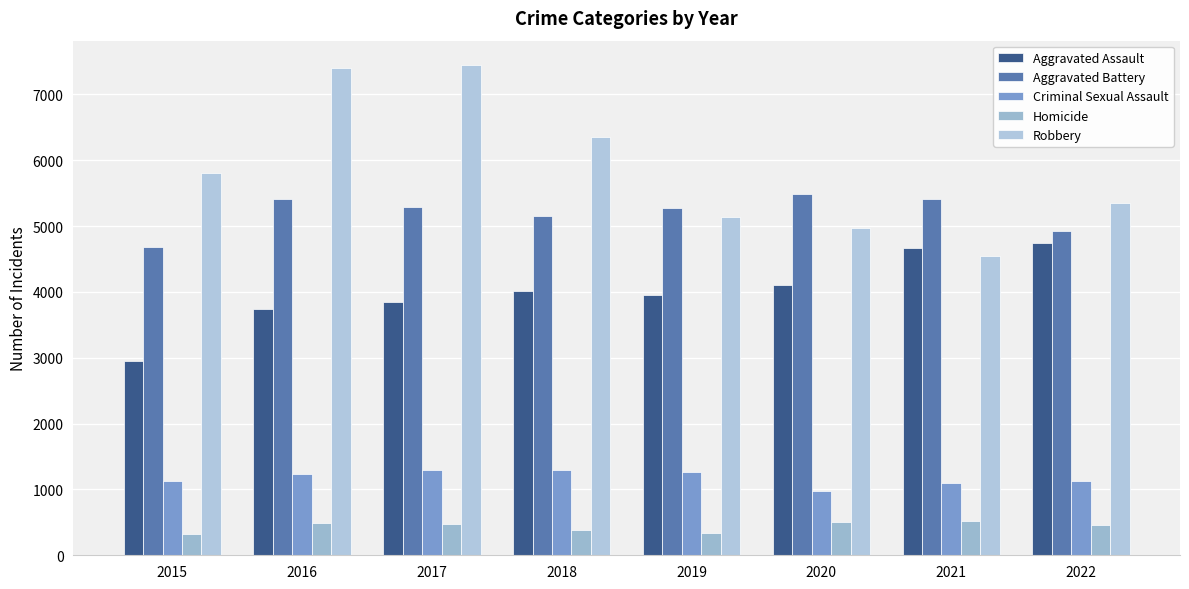

What is the spread (max minus min) of values at 2018?

5967